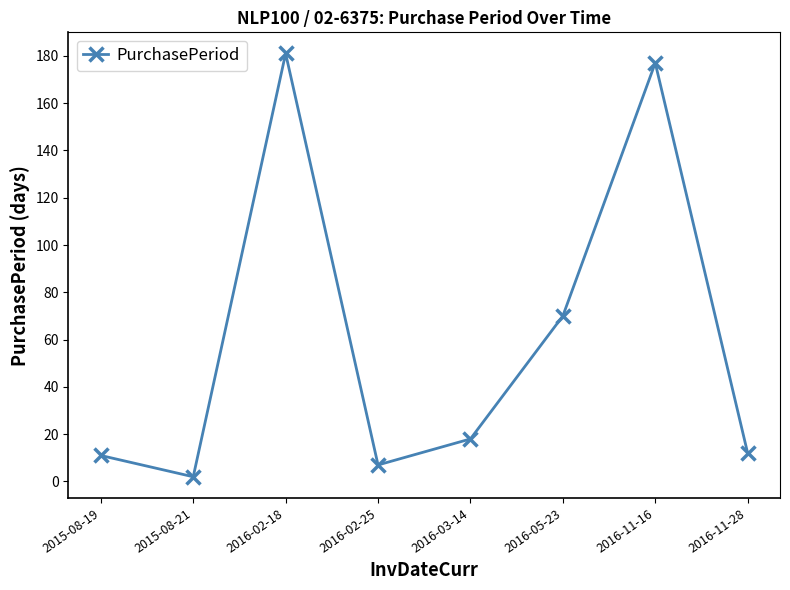

What position from the left is 2015-08-19?

1